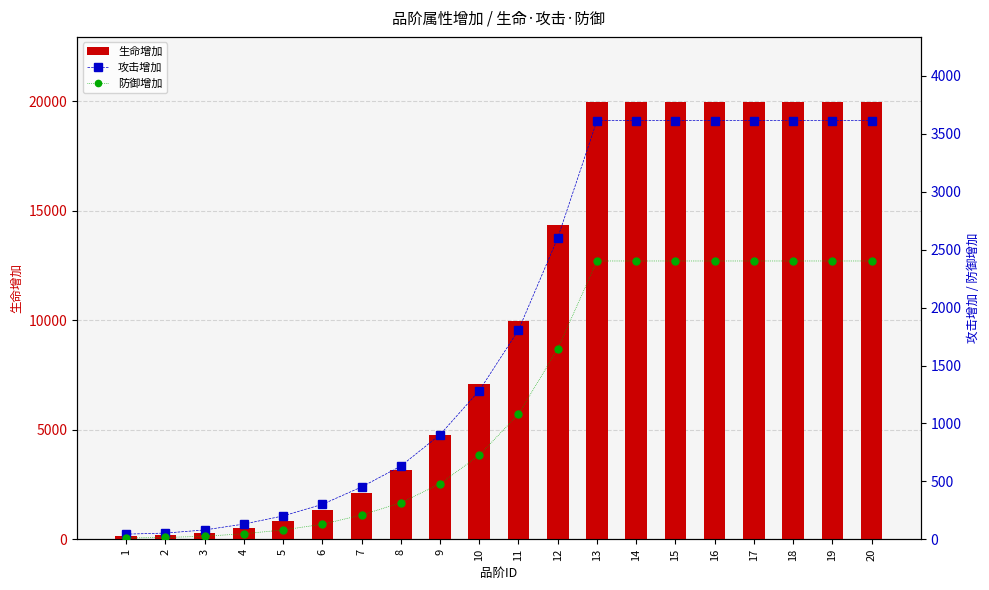

How many values in the 防御增加 series are below 1081?

10